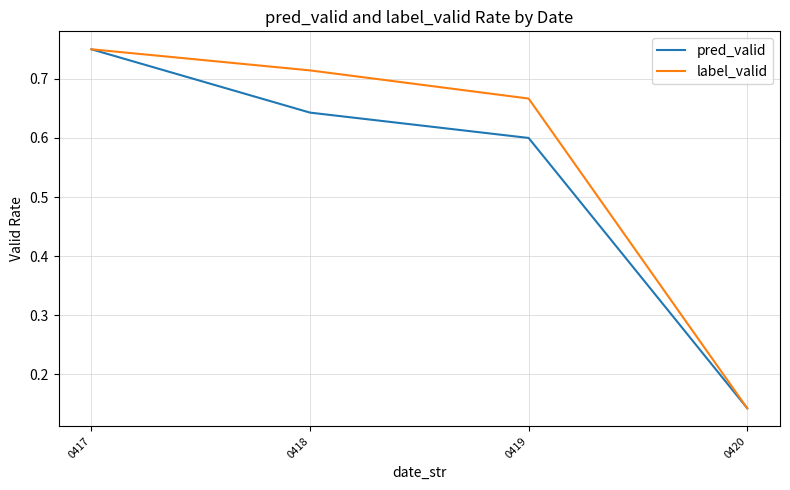

Which series has the largest total across all categories?

label_valid